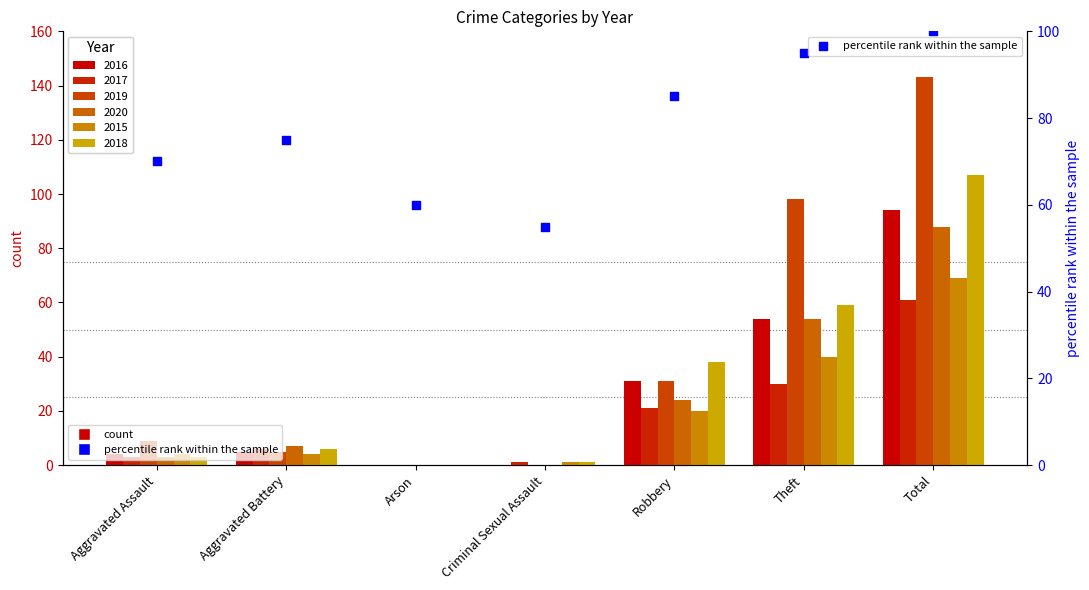

Between Total and Robbery, which is larger?

Total